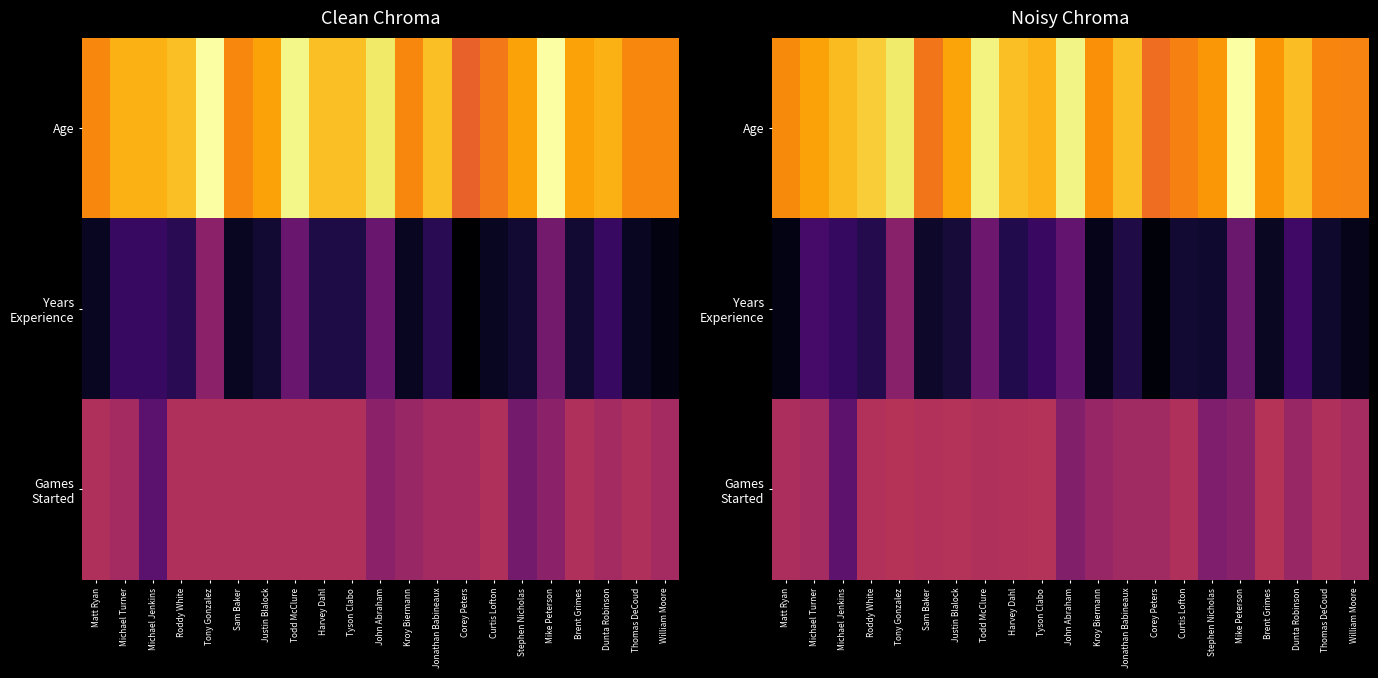

True or false: Age has a value of 15.9 at Jonathan Babineaux.

False